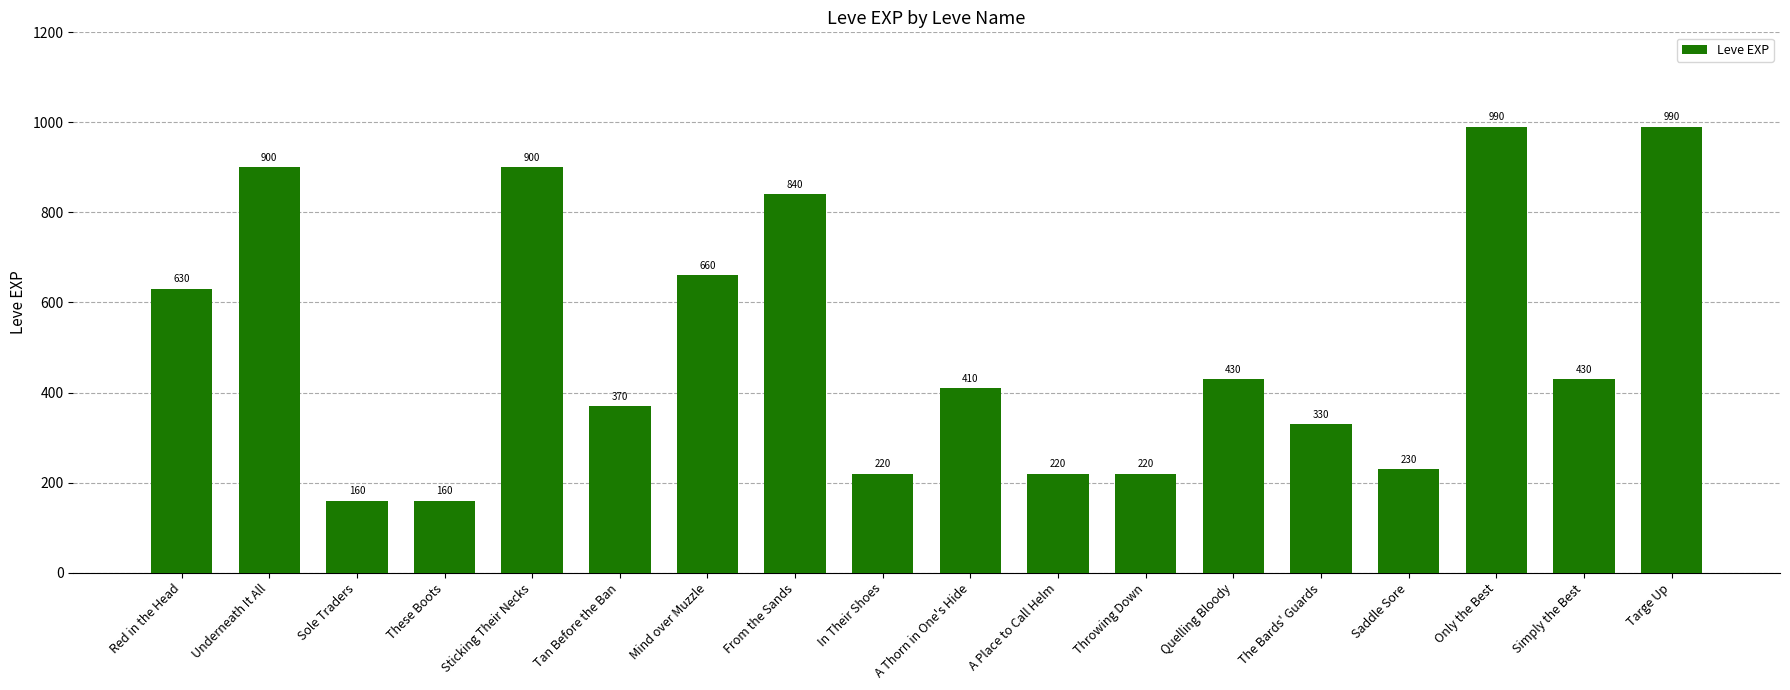

What is the smallest value displayed?

160